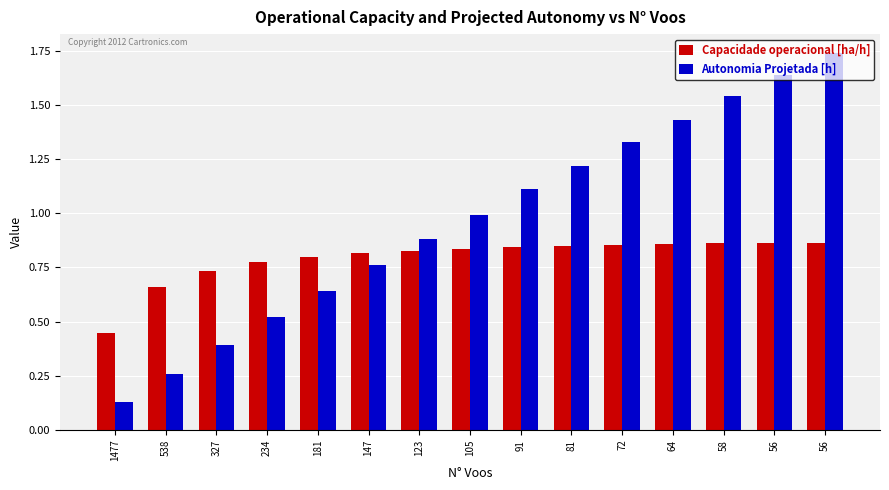

Which series has the largest total across all categories?

Autonomia Projetada [h]